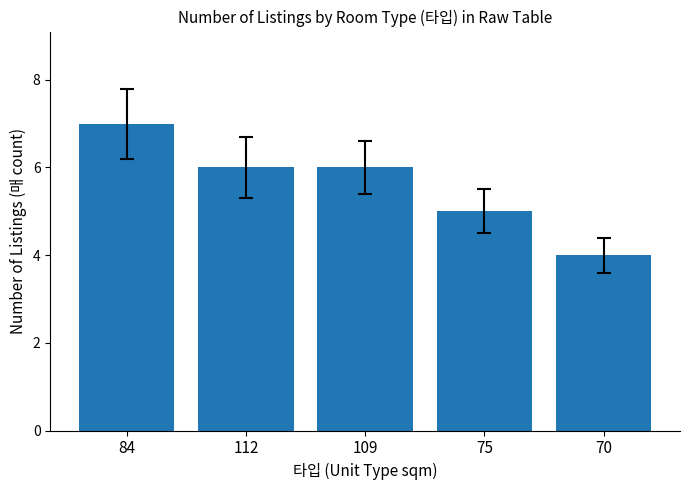

Reading left to right, what are all the values shown in this chart?

84=7	112=6	109=6	75=5	70=4